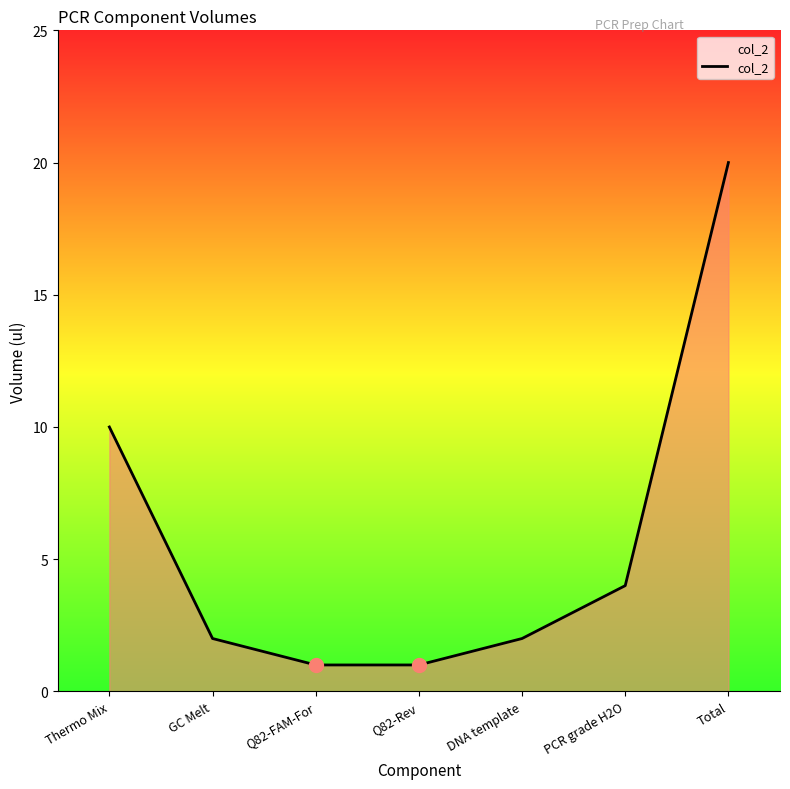

Which label corresponds to the largest value in the chart?

Total